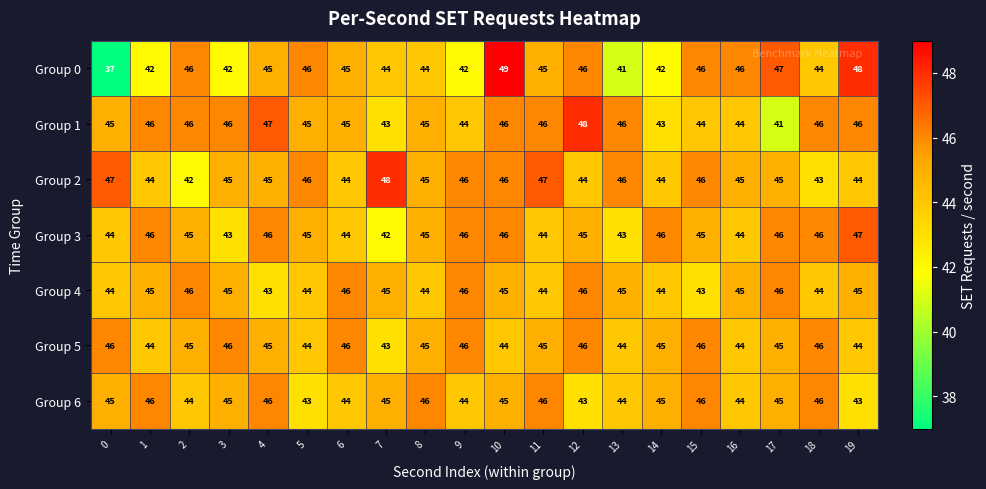

The Group 4 series shows 19 at 13. True or false?

False